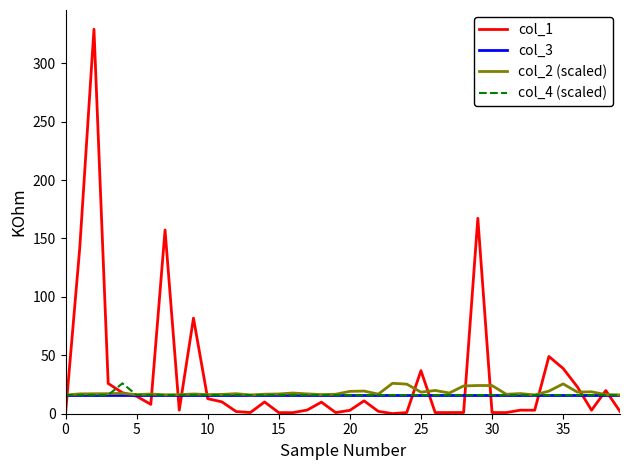

What is the maximum value for col_2 (scaled)?

26.0